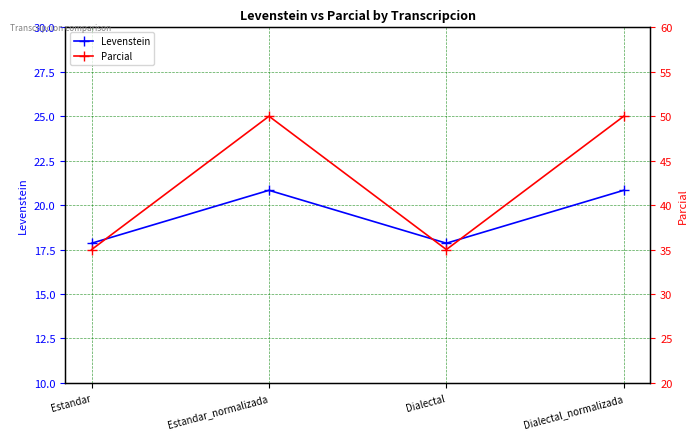

Where is the first local maximum for Levenstein?

Estandar_normalizada